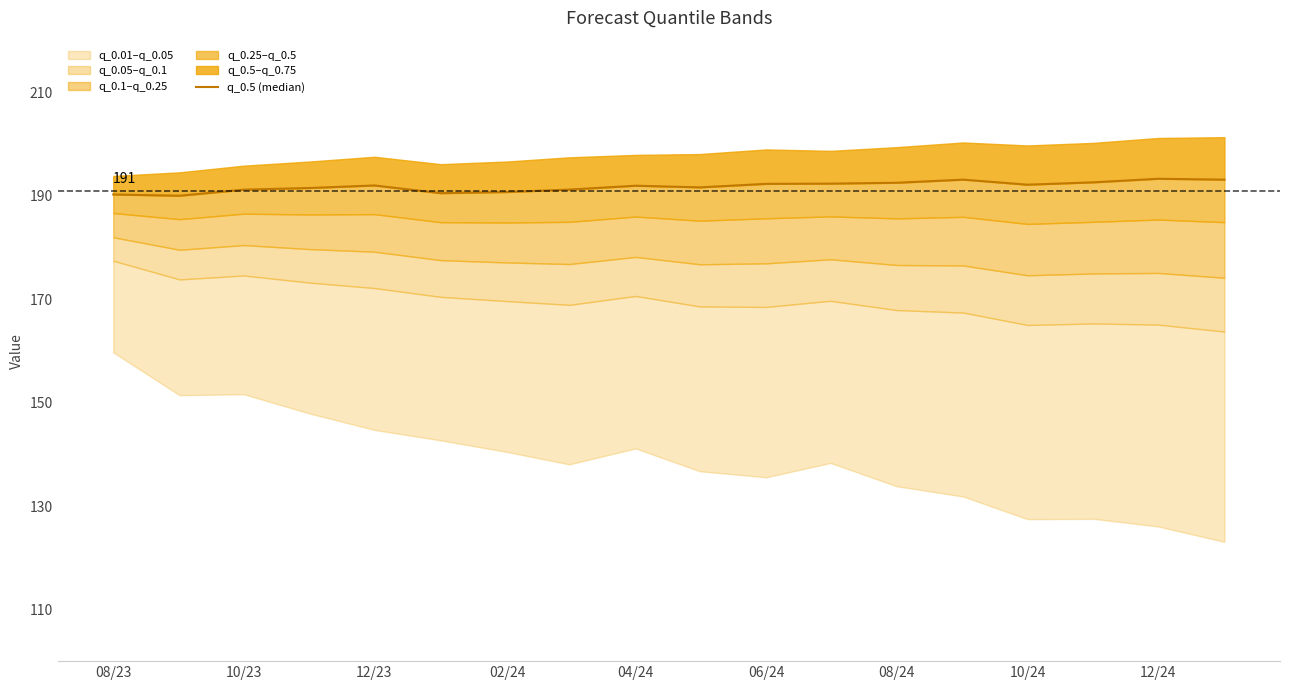

True or false: the data shows 336.1 at 11.

False